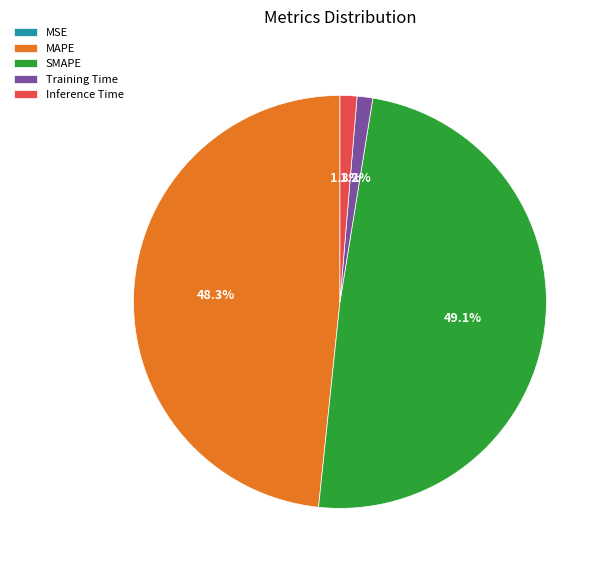

Combined, do MAPE and SMAPE account for over 50%?

Yes